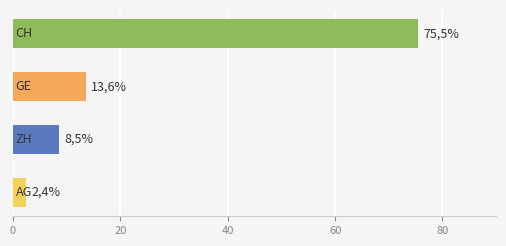

How many bars are there in total?

4